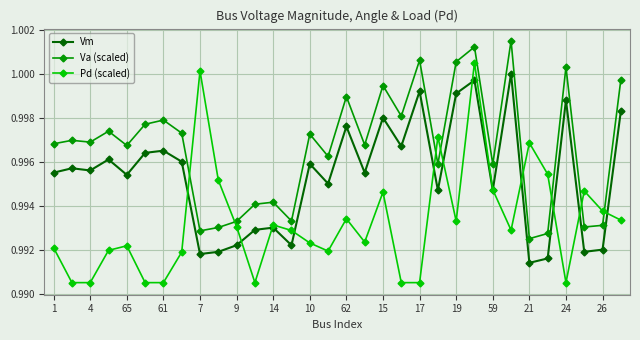

Which series has the largest total across all categories?

Va (scaled)